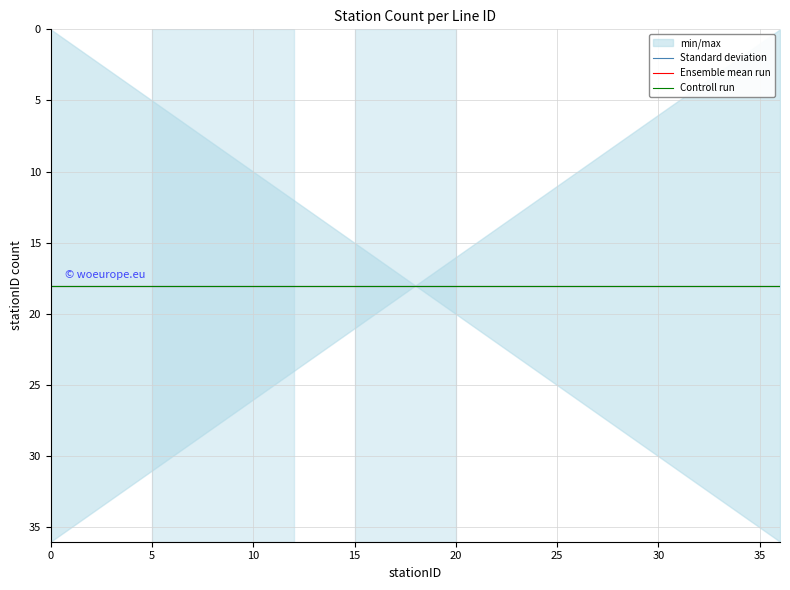

Does the chart display data point markers on the line(s)?

No